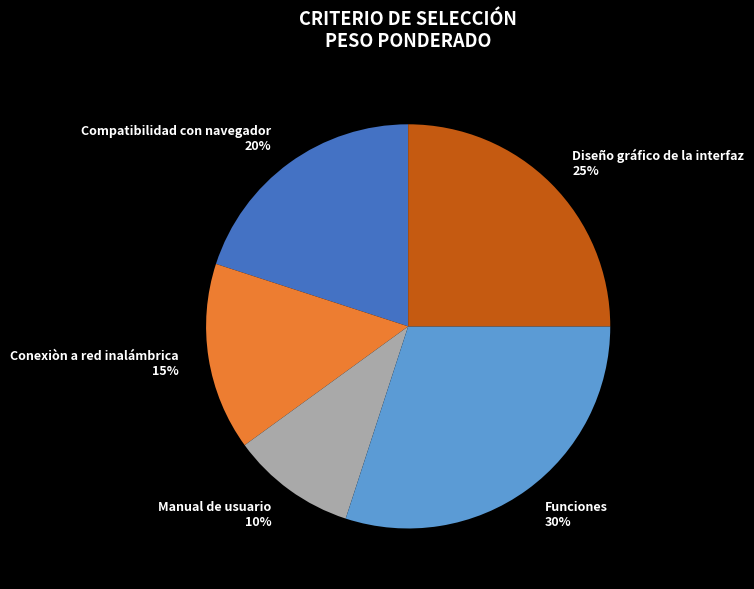

Between Funciones and Manual de usuario, which is larger?

Funciones